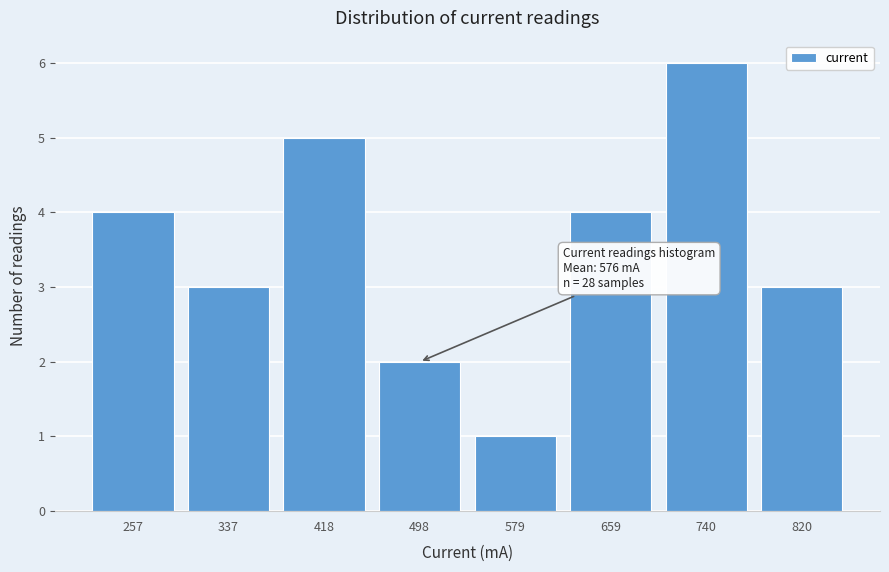

Reading right to left, extract all data points from this chart.

820=3	740=6	659=4	579=1	498=2	418=5	337=3	257=4